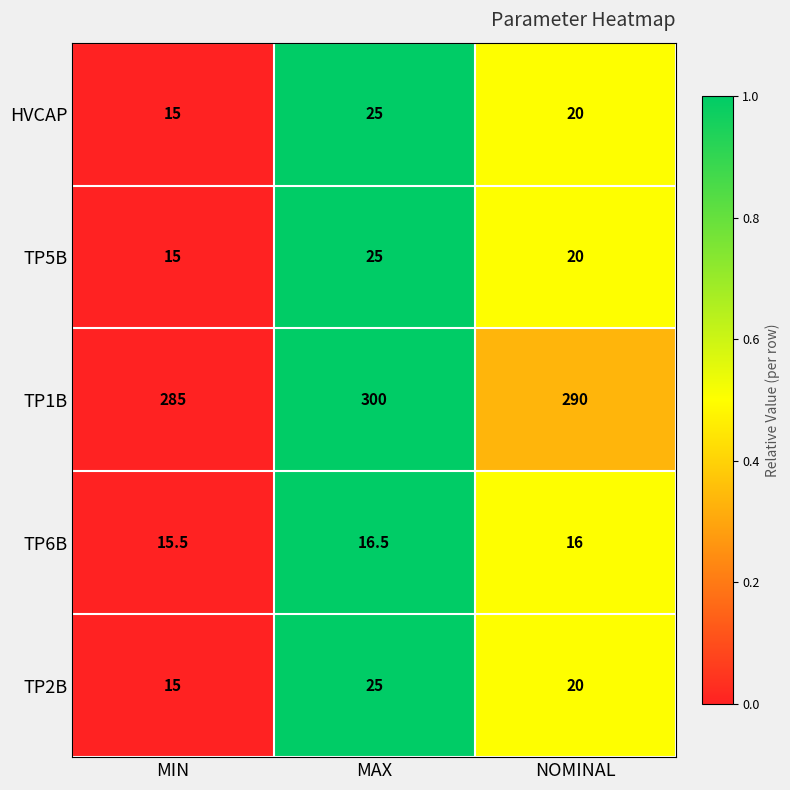

What is the total value across all series at MIN?

345.5